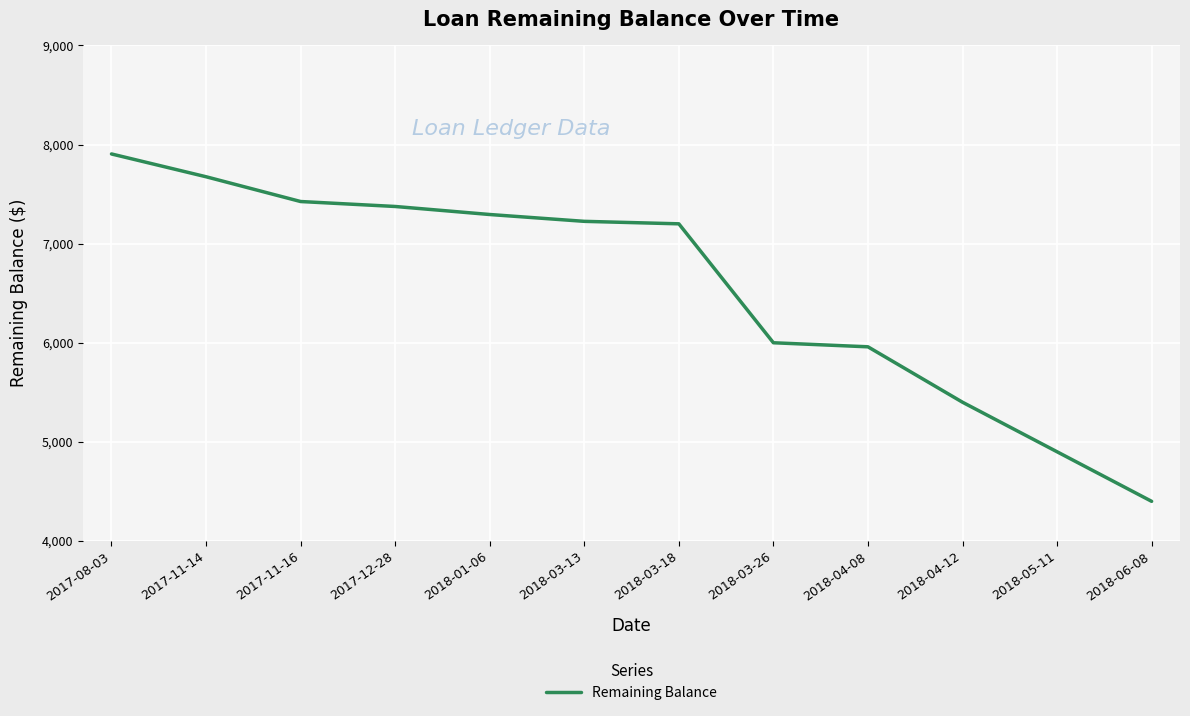

How many lines are shown in the chart?

1